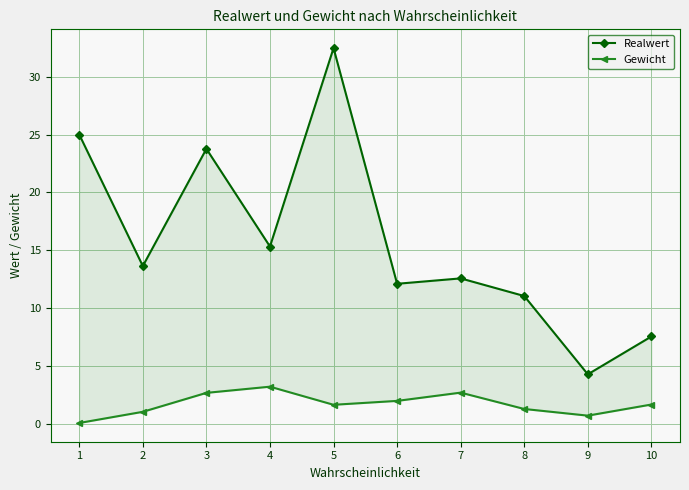

What is the sum of all Realwert values?

157.8